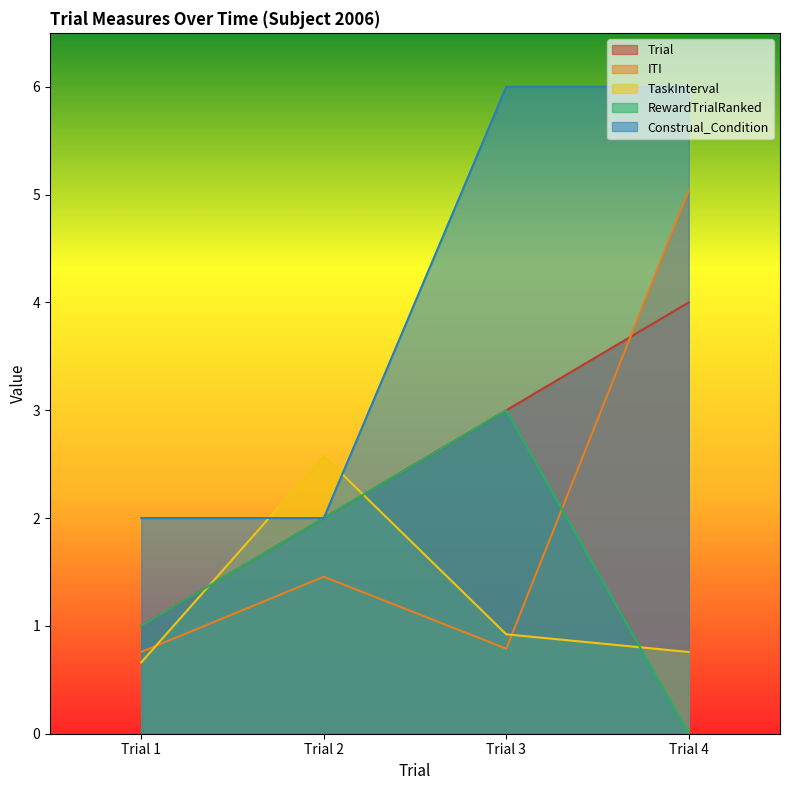

True or false: Construal_Condition and ITI intersect in this chart.

False